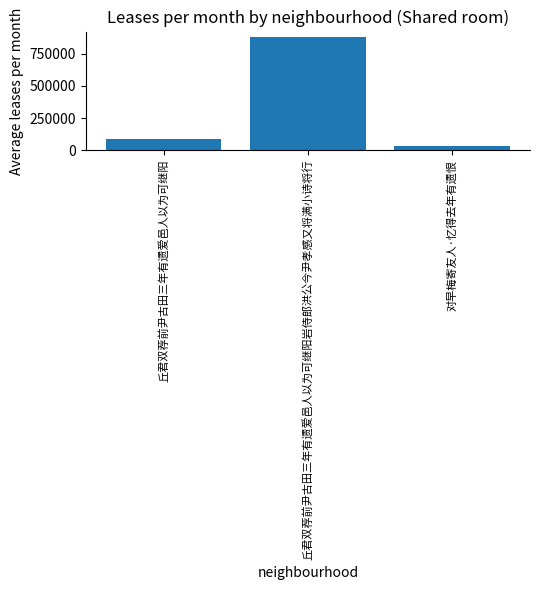

At which label is the value closest to 455796?

丘君双荐前尹古田三年有遗爱邑人以为可继阳